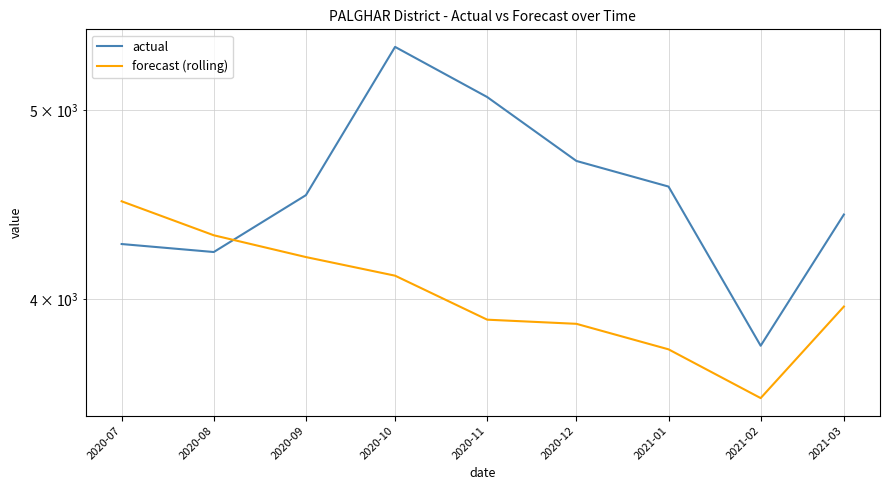

Count the number of data series in this chart.

2